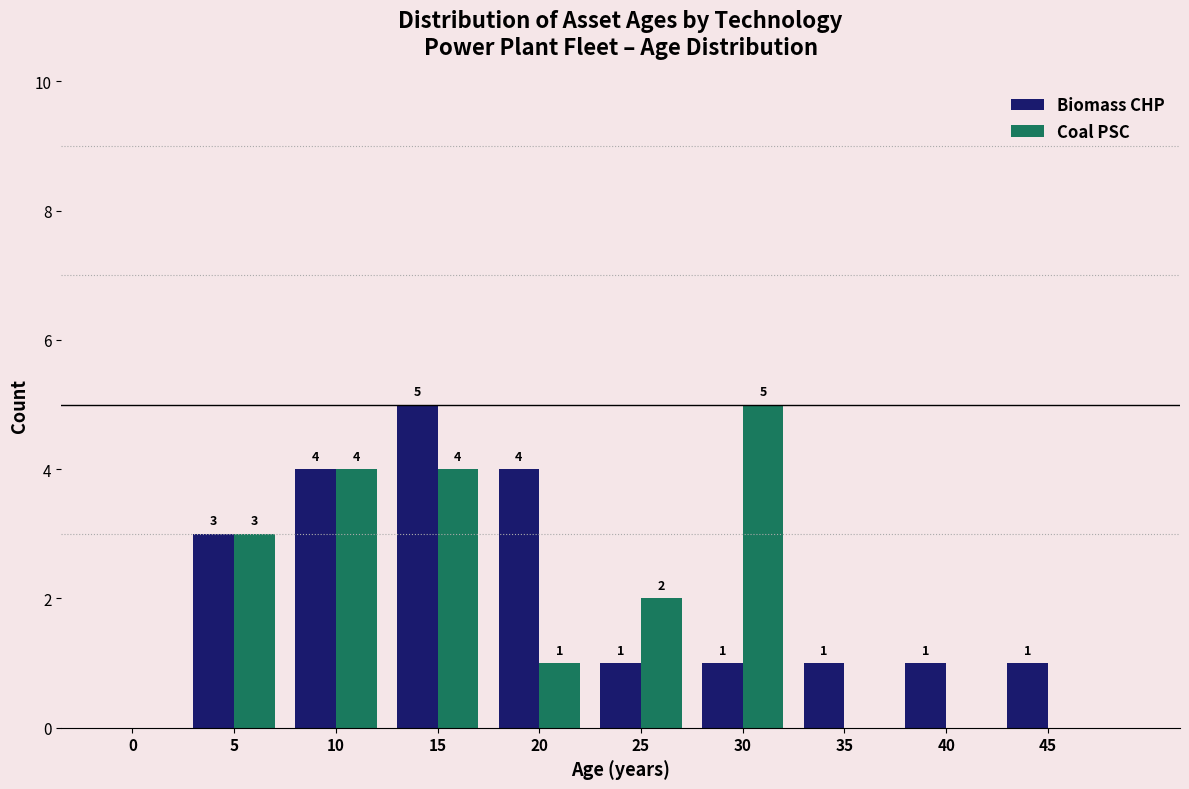

Reading right to left, transcribe all the data shown in this chart.

Biomass CHP: 45=1	40=1	35=1	30=1	25=1	20=4	15=5	10=4	5=3	0=0
Coal PSC: 45=0	40=0	35=0	30=5	25=2	20=1	15=4	10=4	5=3	0=0